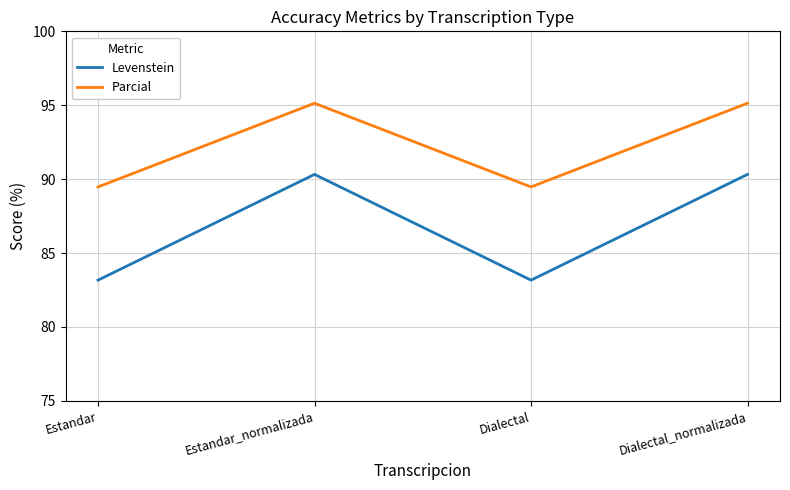

What is the maximum value shown in the chart?

95.1